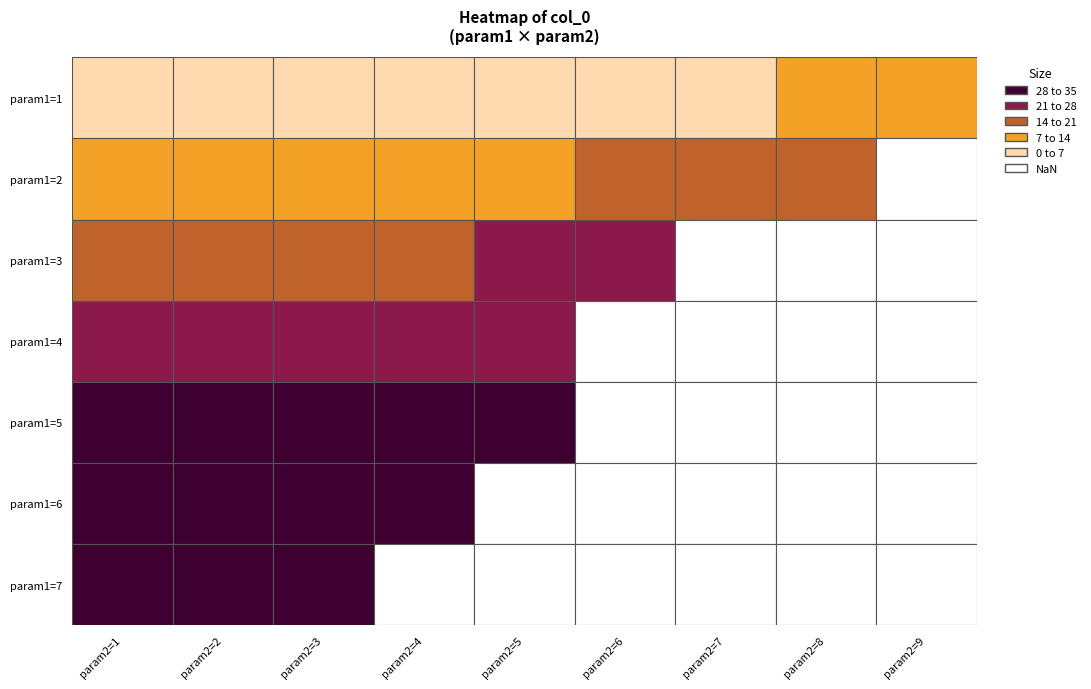

The value at 26 is 39. True or false?

False